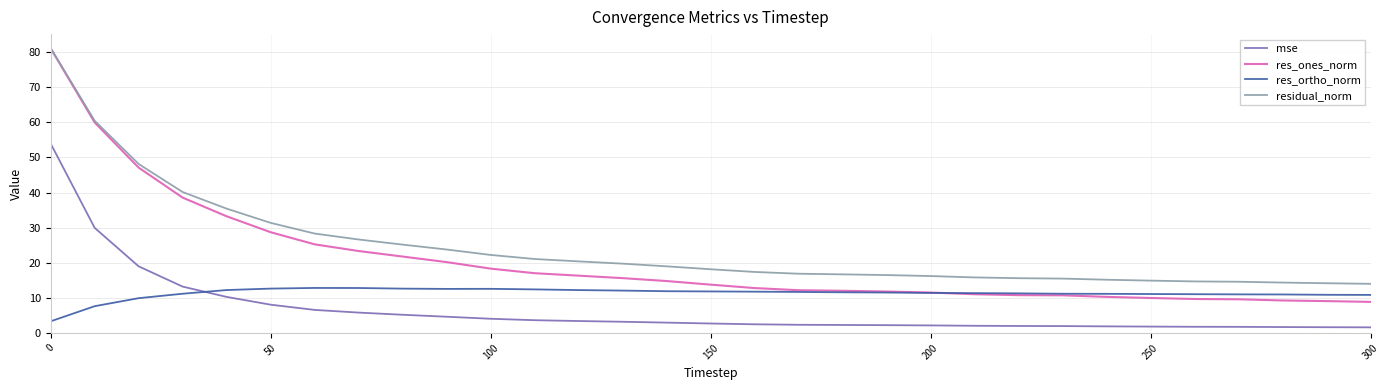

Rank the series by their average value, from lowest to highest.

mse, res_ortho_norm, res_ones_norm, residual_norm